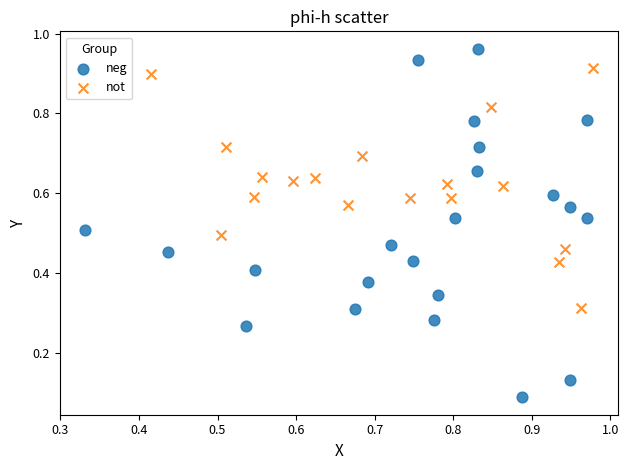

Which series reaches the minimum Y coordinate?

neg